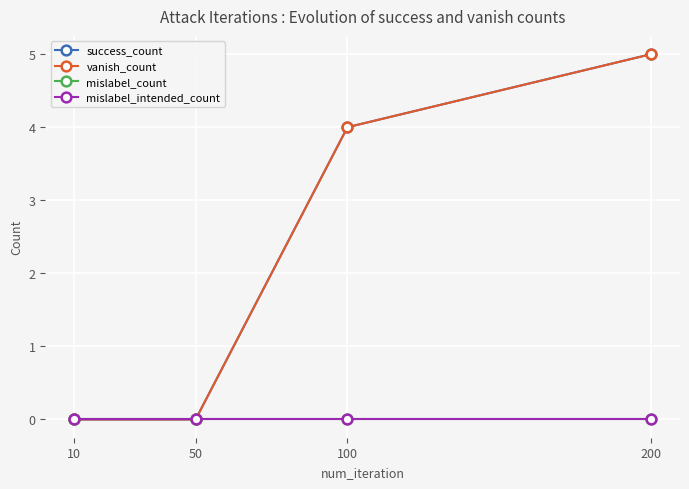

Where is mislabel_intended_count nearest to the value 0?

10